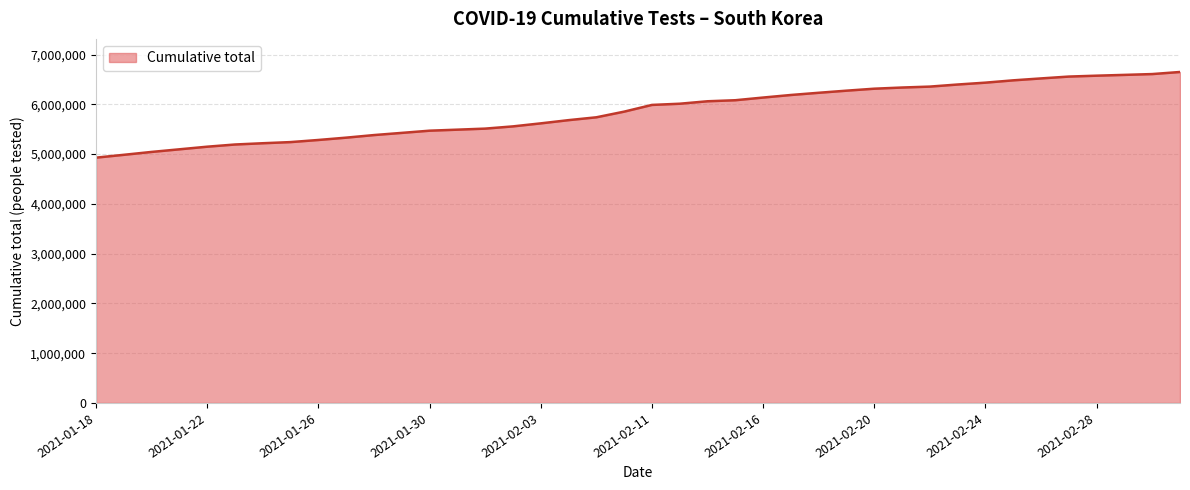

What is the greatest value displayed?

6650336